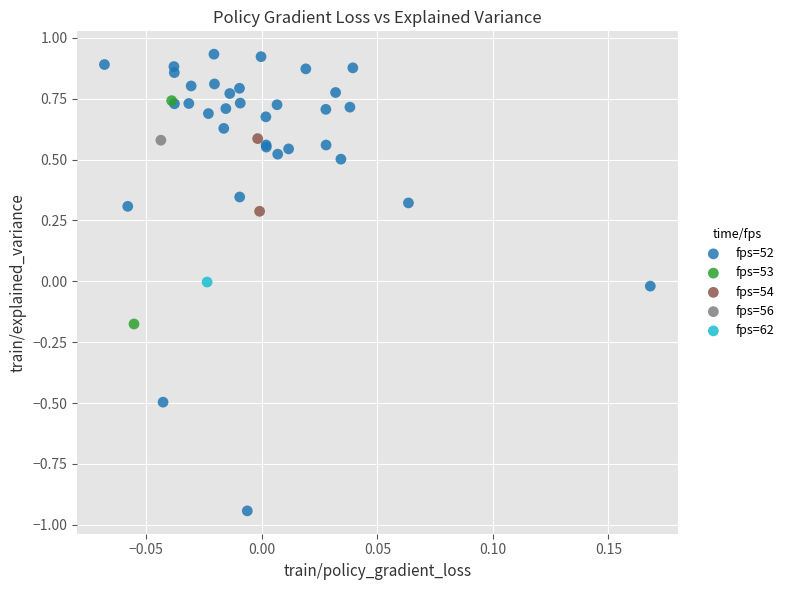

What are all the series names shown in the legend?

fps=52, fps=53, fps=54, fps=56, fps=62